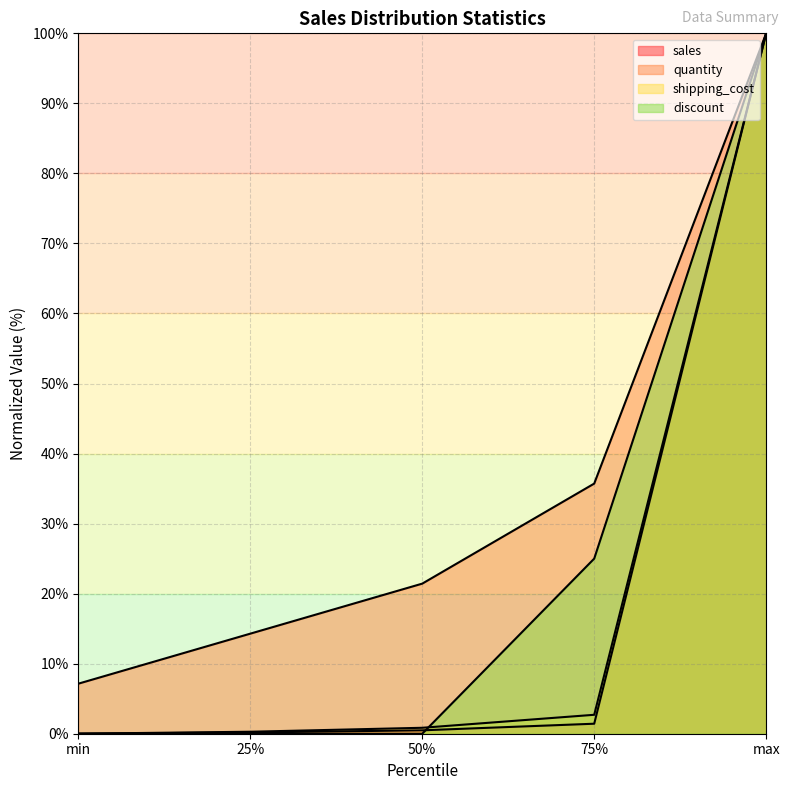

The quantity series shows 42.6 at max. True or false?

False